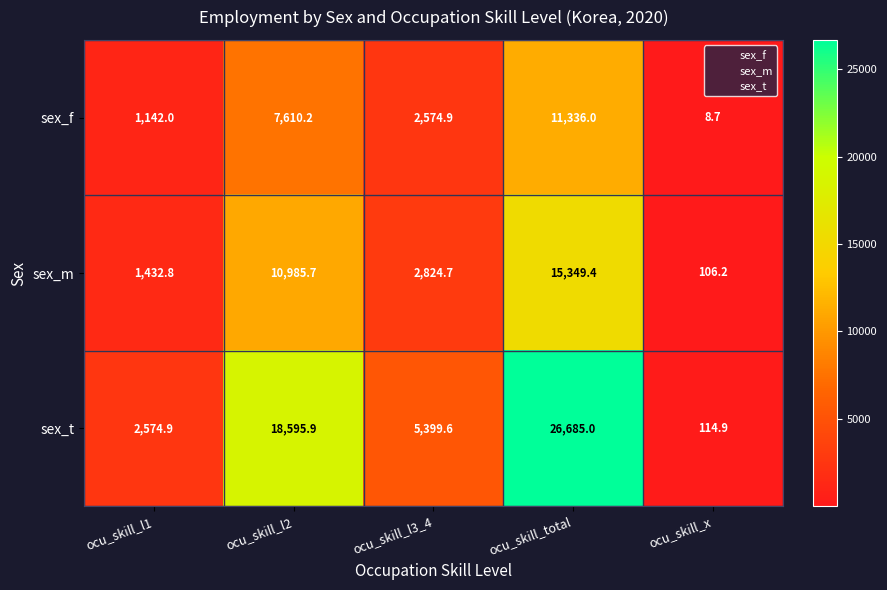

At which label does sex_t reach its peak?

ocu_skill_total